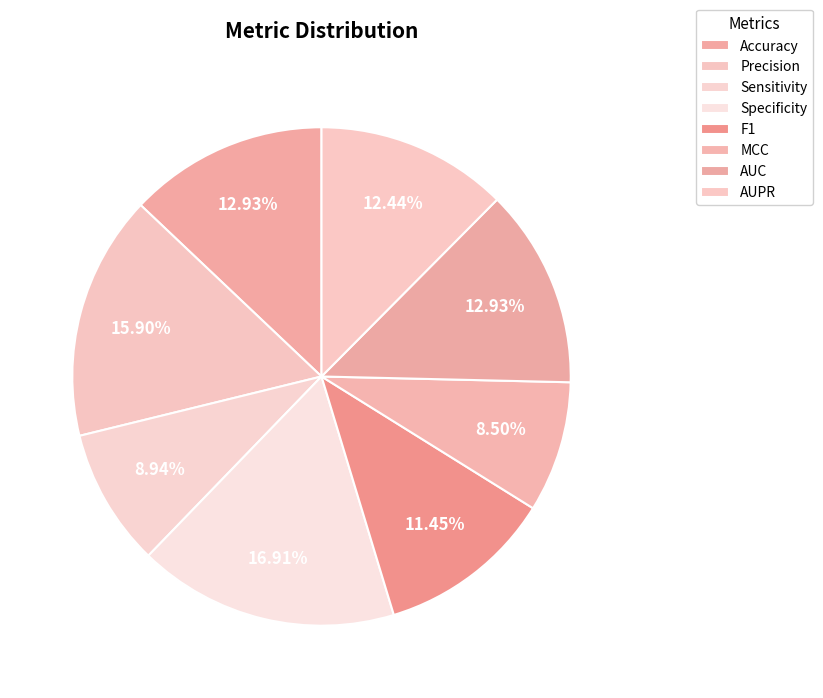

How many slices are in this pie chart?

8